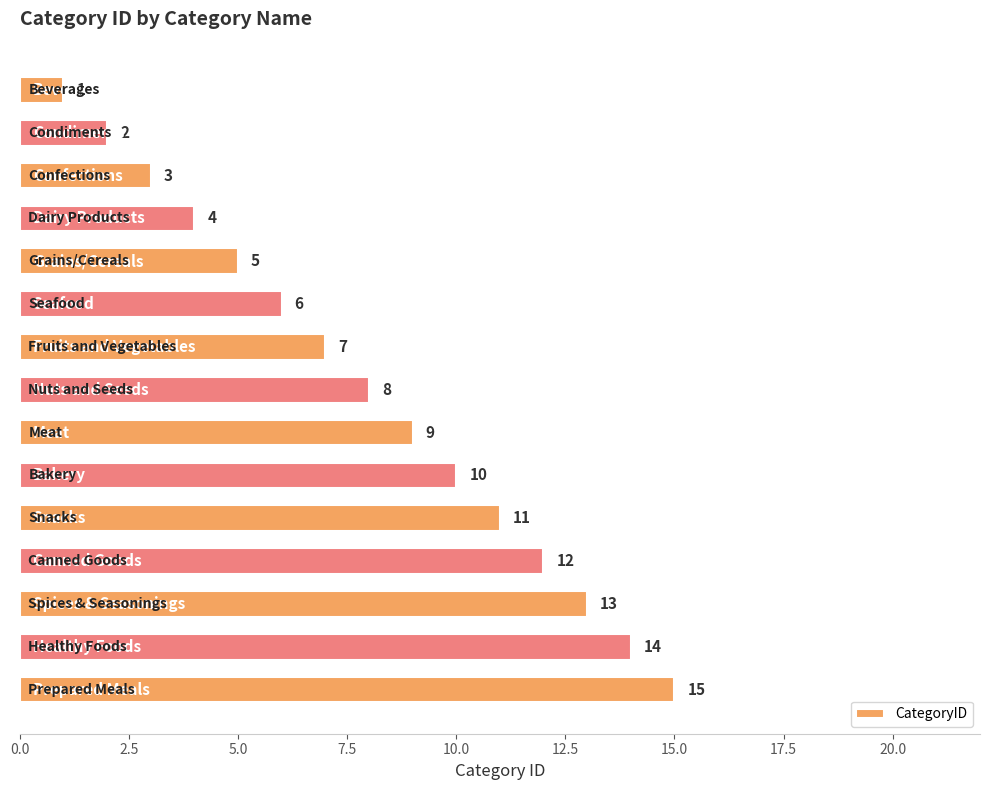

What is the sum of all values?

120